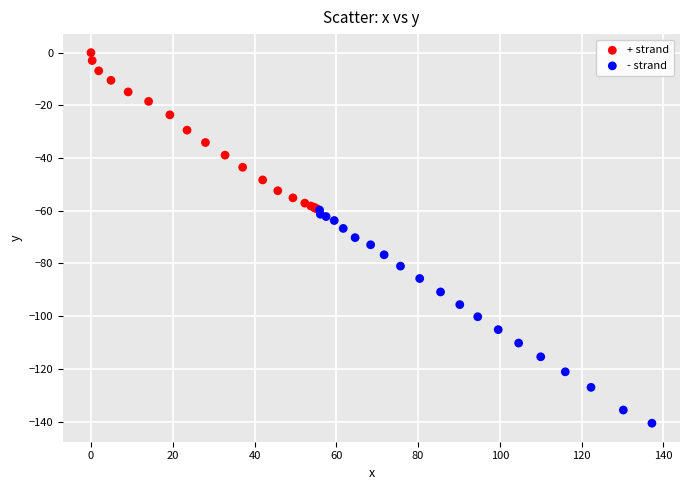

Which series has the largest Y range (max minus min)?

- strand